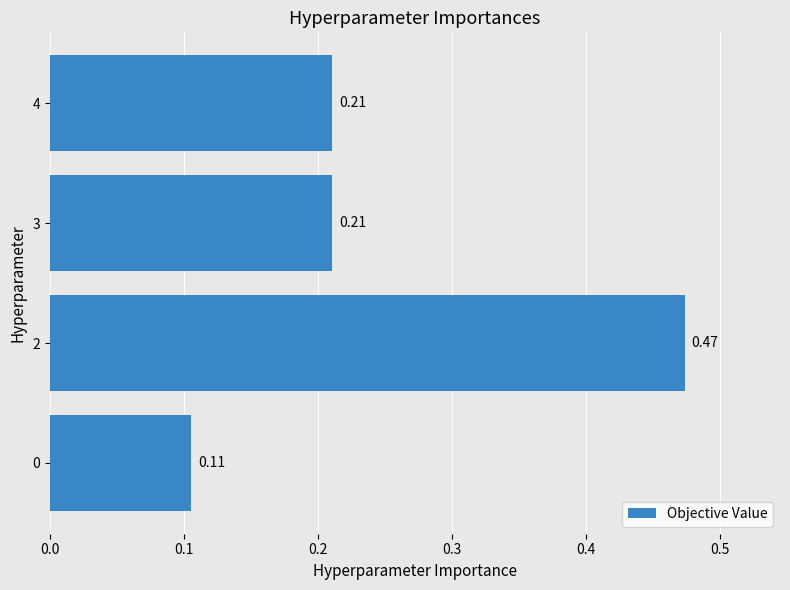

Does the chart contain stacked bars?

No